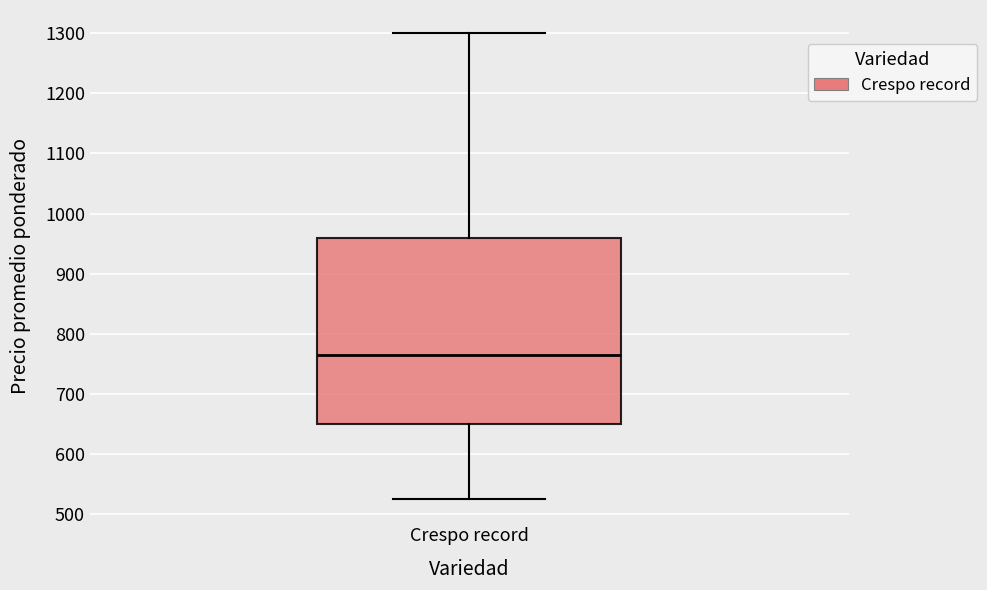

Transcribe this box plot: give where the median line is, the range the box spans, and where the two whiskers end, as read against the y-axis. The values are not printed on the chart, so give them approximately, as read against the axis.

median 760, box 650 to 960, whiskers 530 to 1300